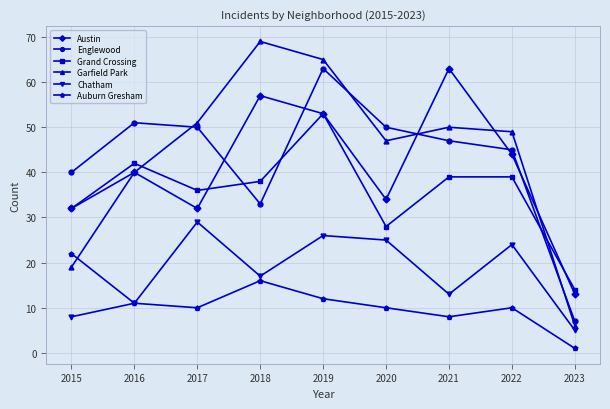

Which series changed the most between 2016 and 2023?

Englewood